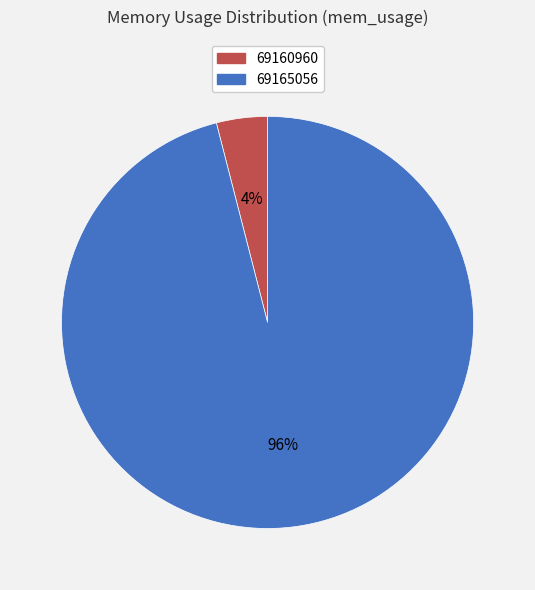

Does 69160960 represent more than half of the total?

No